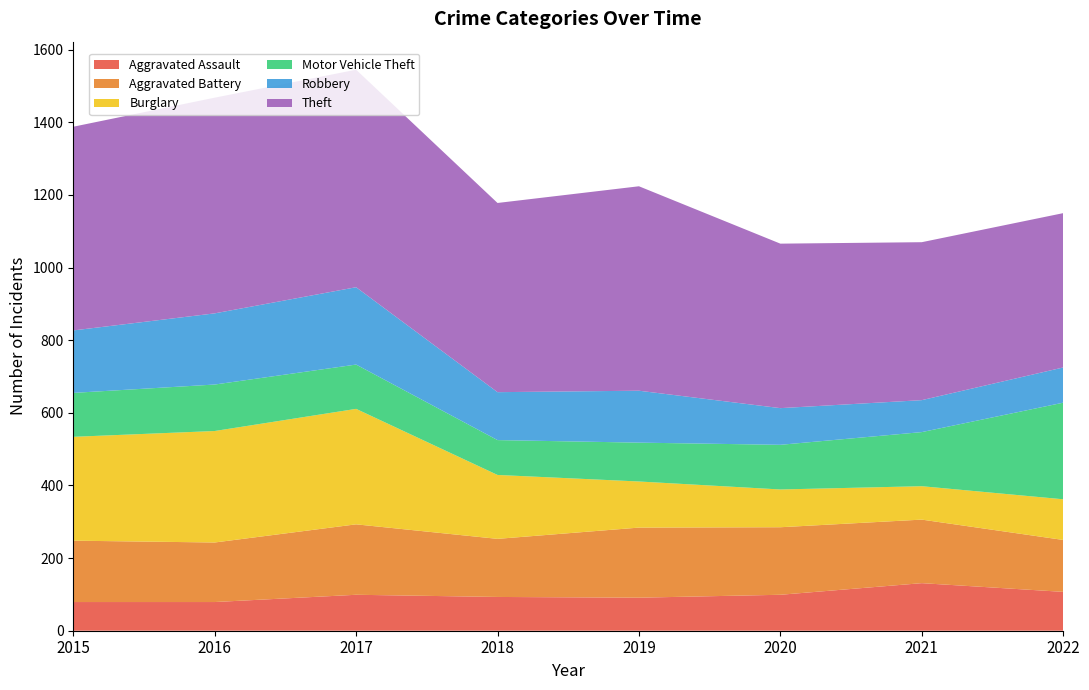

Reading left to right, transcribe all the data shown in this chart.

Aggravated Assault: 2015=79	2016=79	2017=99	2018=93	2019=91	2020=99	2021=131	2022=107
Aggravated Battery: 2015=169	2016=164	2017=194	2018=160	2019=193	2020=186	2021=175	2022=143
Burglary: 2015=286	2016=307	2017=318	2018=176	2019=127	2020=104	2021=92	2022=112
Motor Vehicle Theft: 2015=121	2016=128	2017=122	2018=96	2019=107	2020=123	2021=149	2022=266
Robbery: 2015=172	2016=196	2017=213	2018=132	2019=143	2020=101	2021=88	2022=97
Theft: 2015=561	2016=594	2017=599	2018=521	2019=563	2020=453	2021=435	2022=425